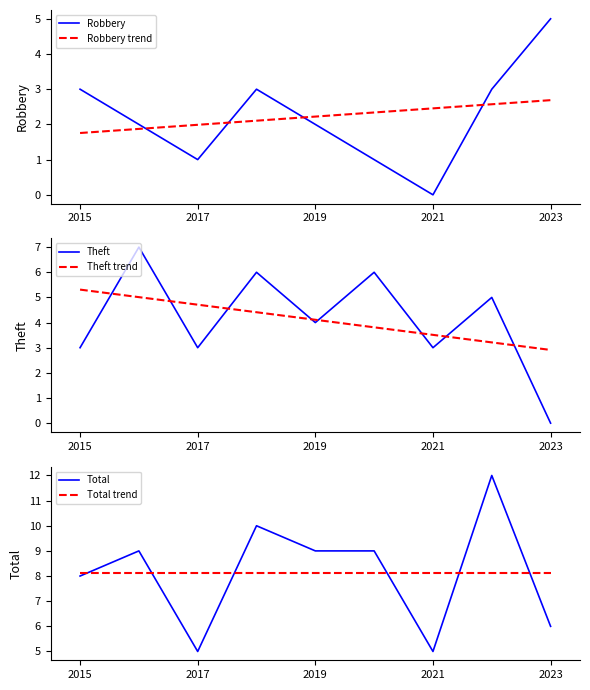

At which label does Robbery trend reach its minimum?

2015